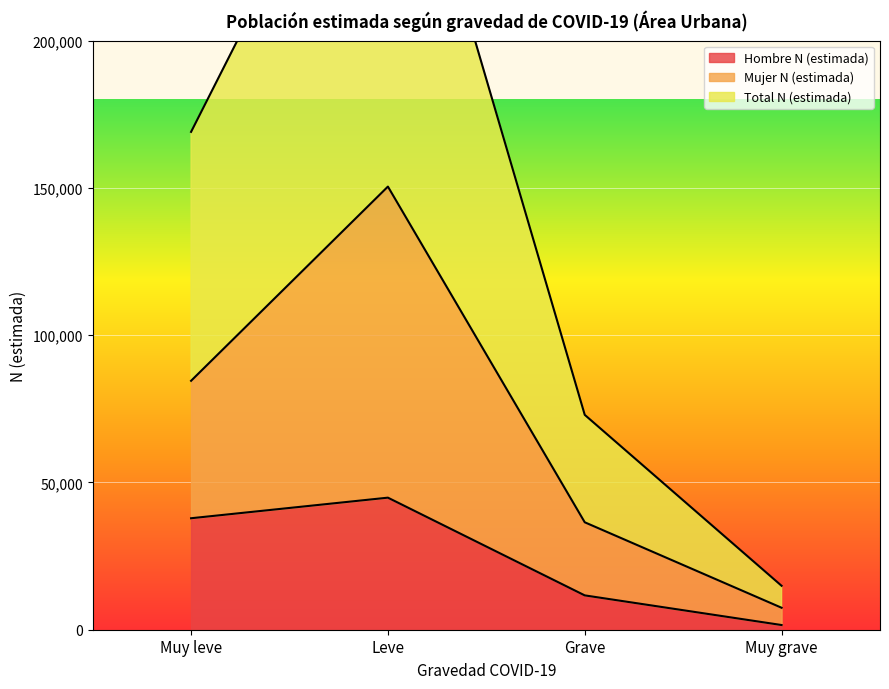

The value of Hombre N (estimada) at Grave is 11655. True or false?

True